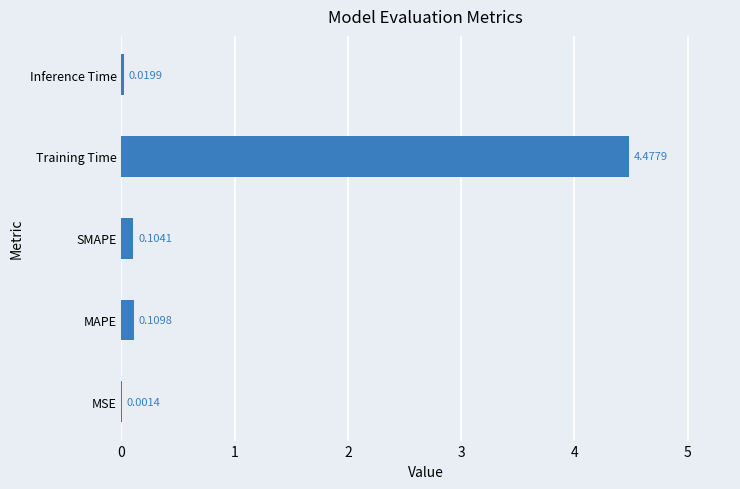

How many categories are shown in the chart?

5